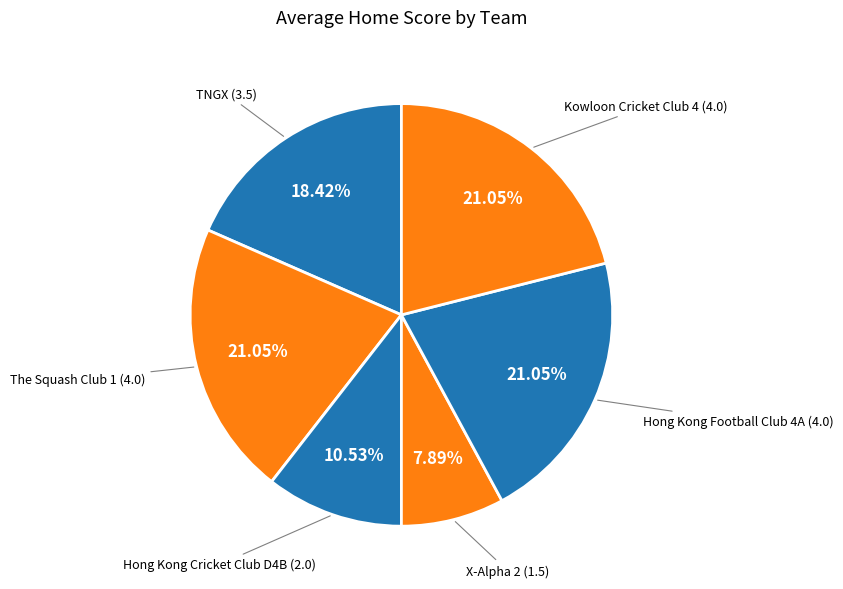

To the nearest percent, what is the combined percentage of Hong Kong Football Club 4A and Hong Kong Cricket Club D4B?

32%